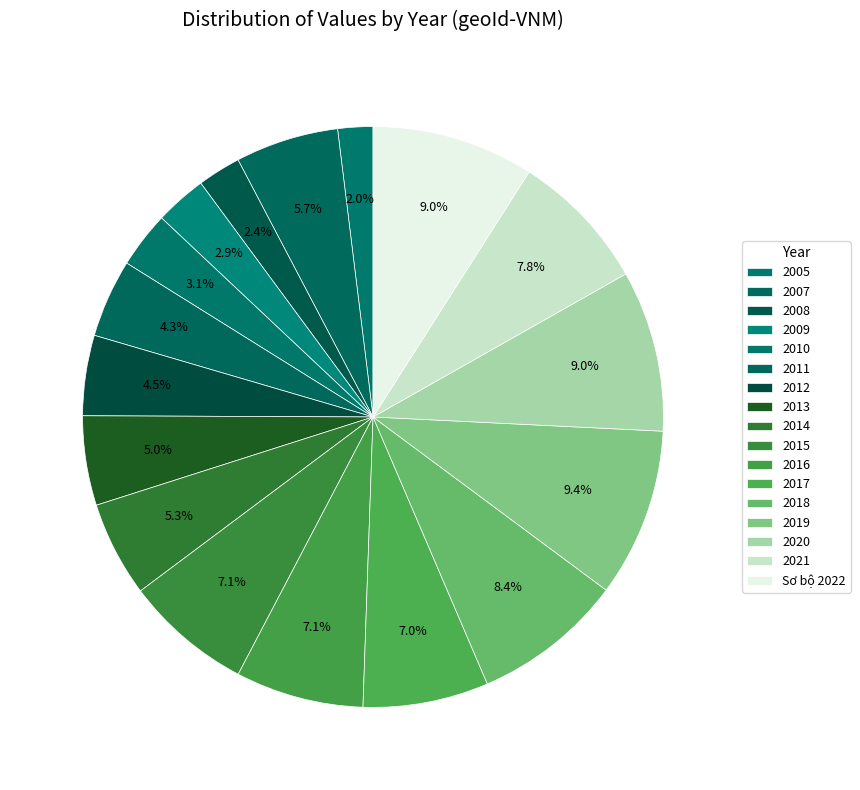

Combined, do 2016 and 2021 account for over 50%?

No